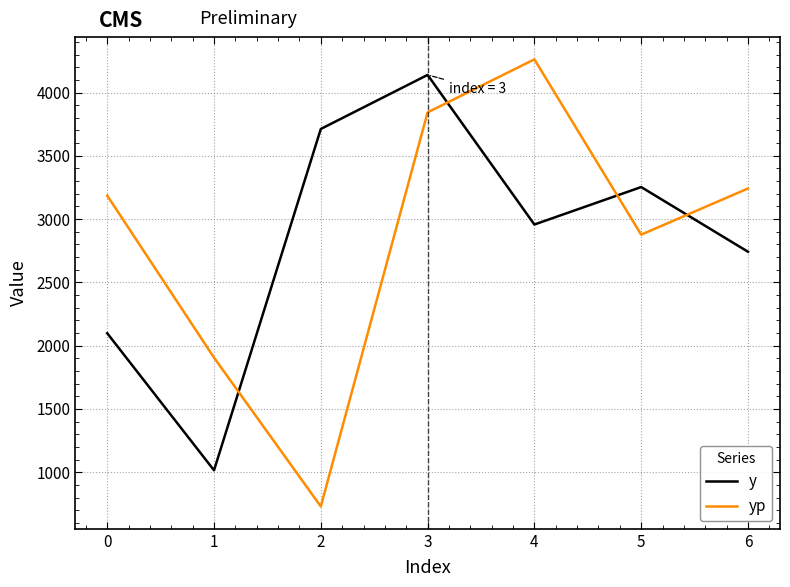

At which category is the sum across all series the highest?

3